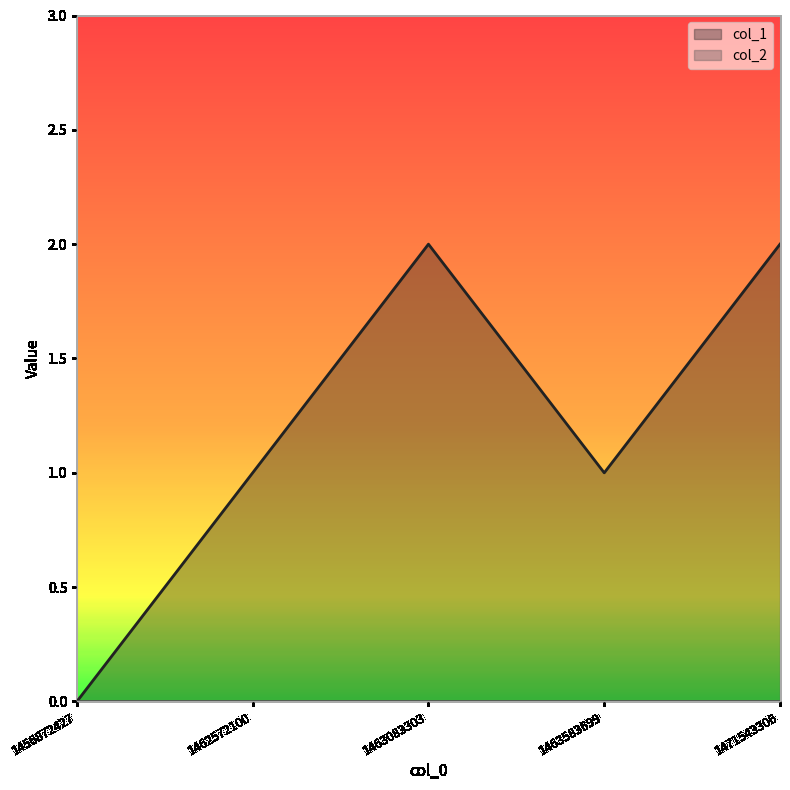

How many series are shown in this chart?

2